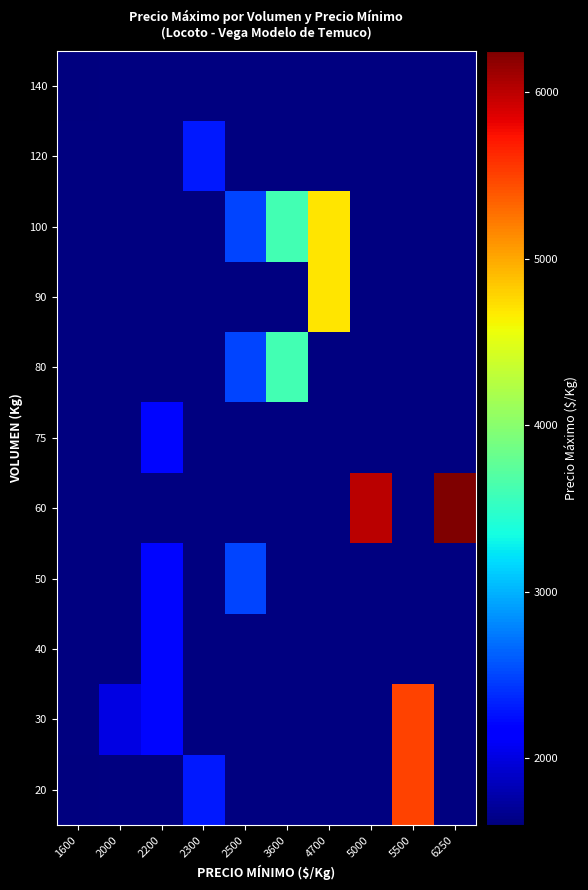

At which category does the chart reach its peak across all series?

6250